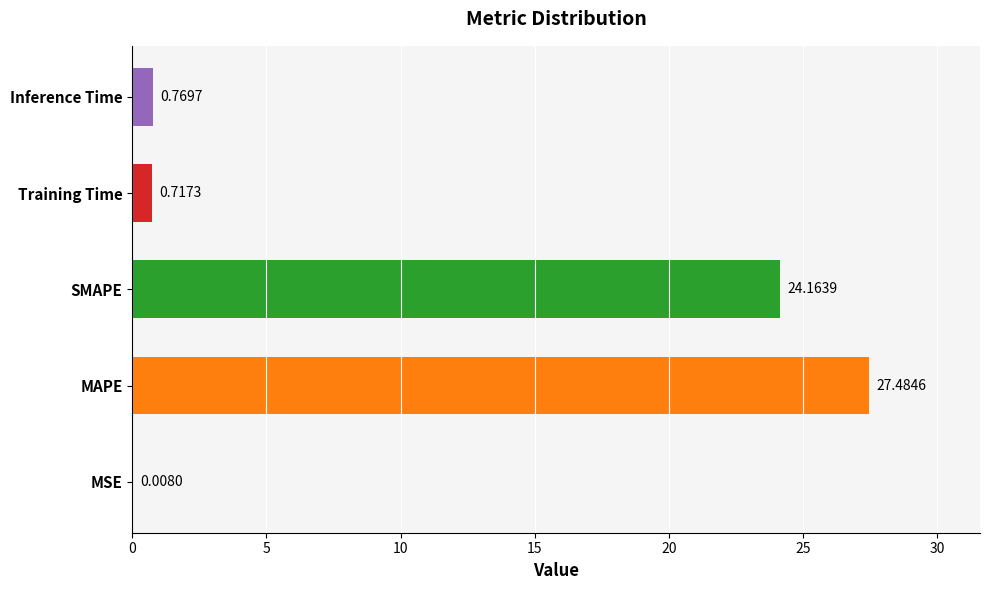

Between MAPE and Training Time, which is larger?

MAPE